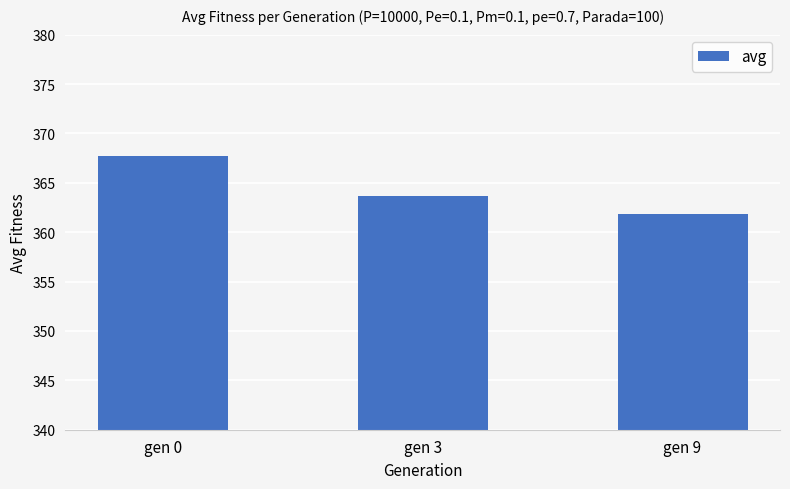

Does the chart contain any negative values?

No